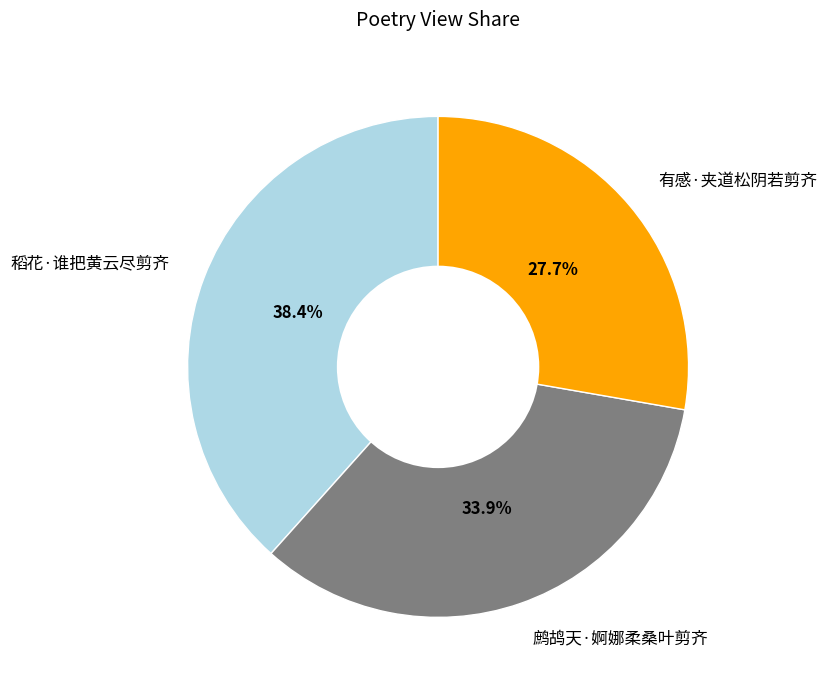

What percentage do 稻花·谁把黄云尽剪齐 and 有感·夹道松阴若剪齐 together represent?

66.1%